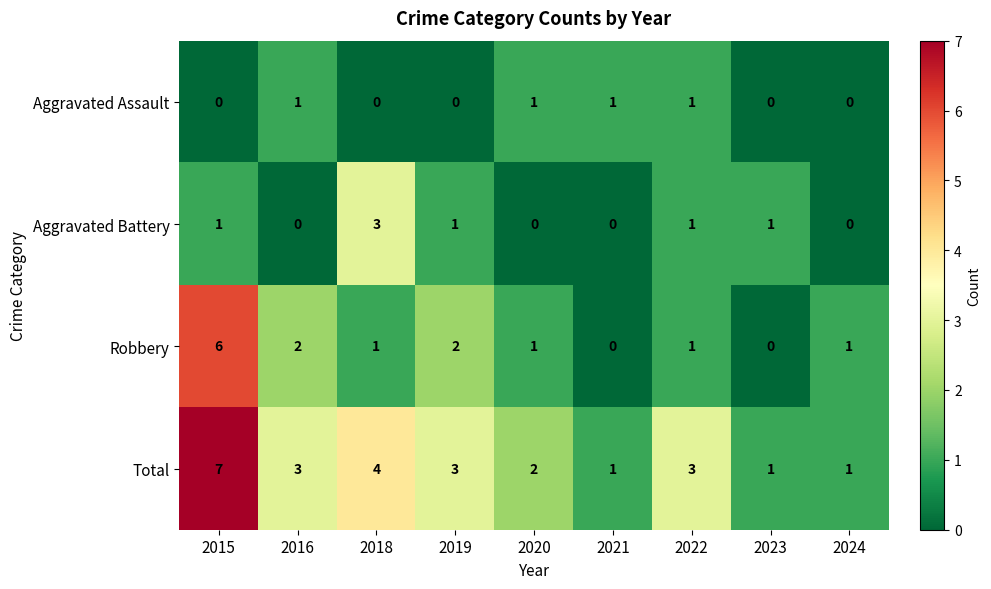

What is the total value across all series at 2019?

6